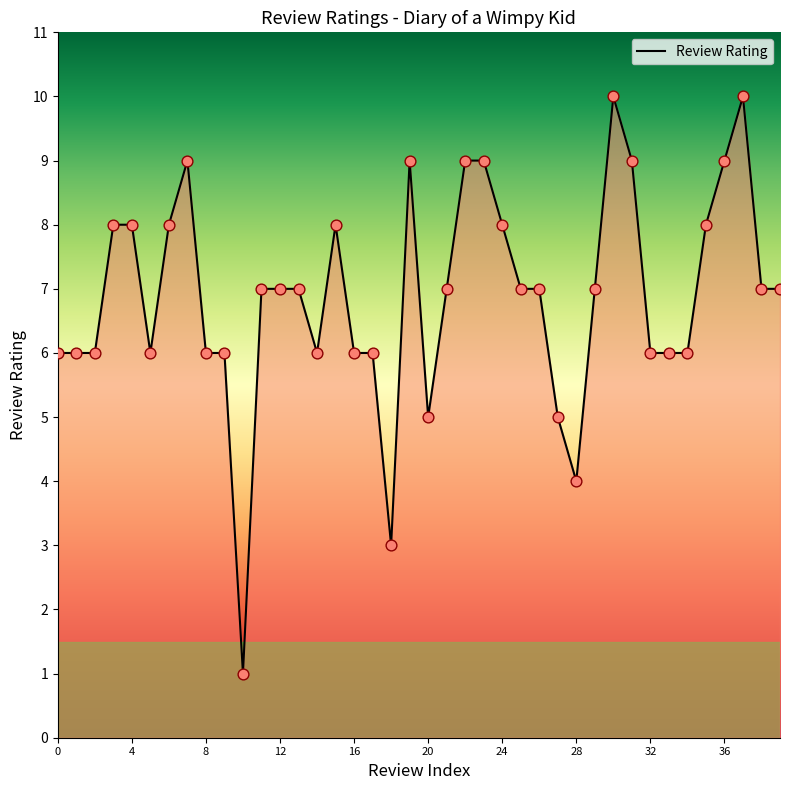

What is the maximum value shown in the chart?

10